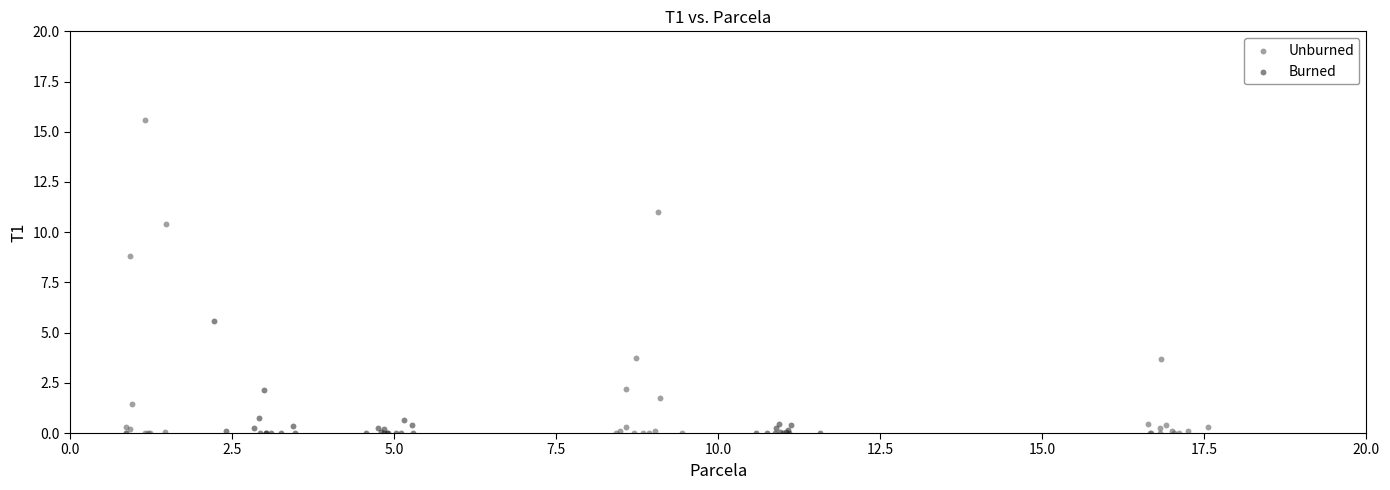

Which series has the widest spread of Y values?

Unburned